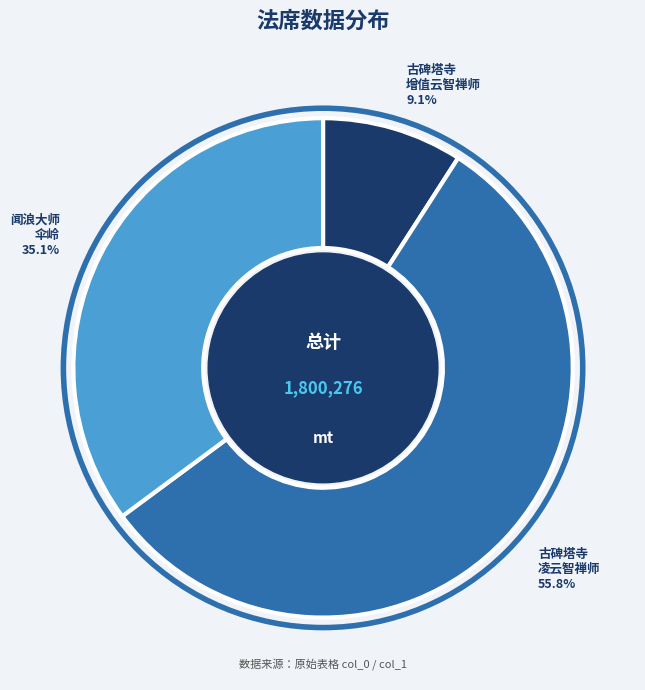

Is there a majority slice in this chart?

Yes